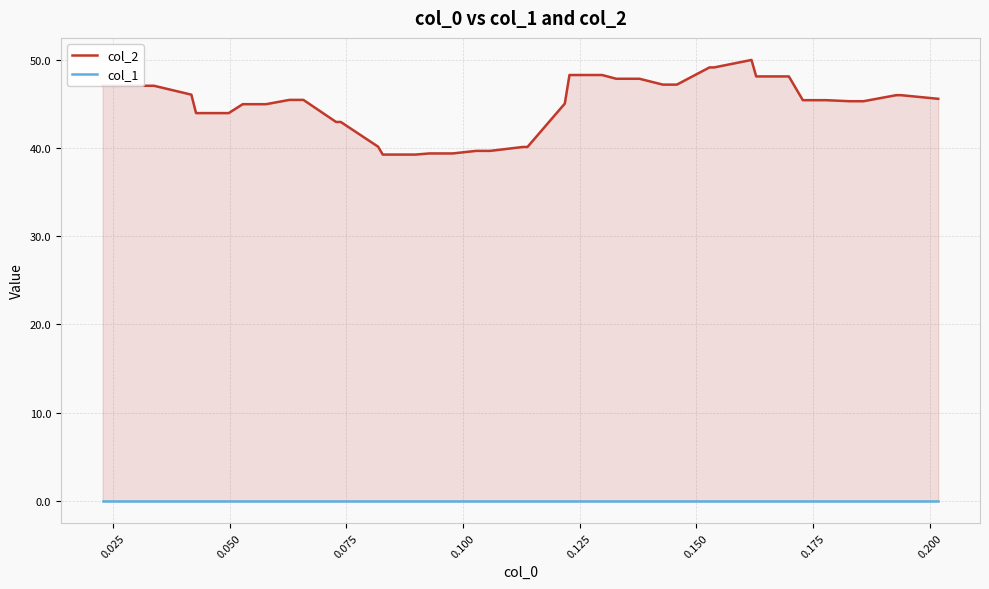

At how many categories does at least one series exceed 17?

40